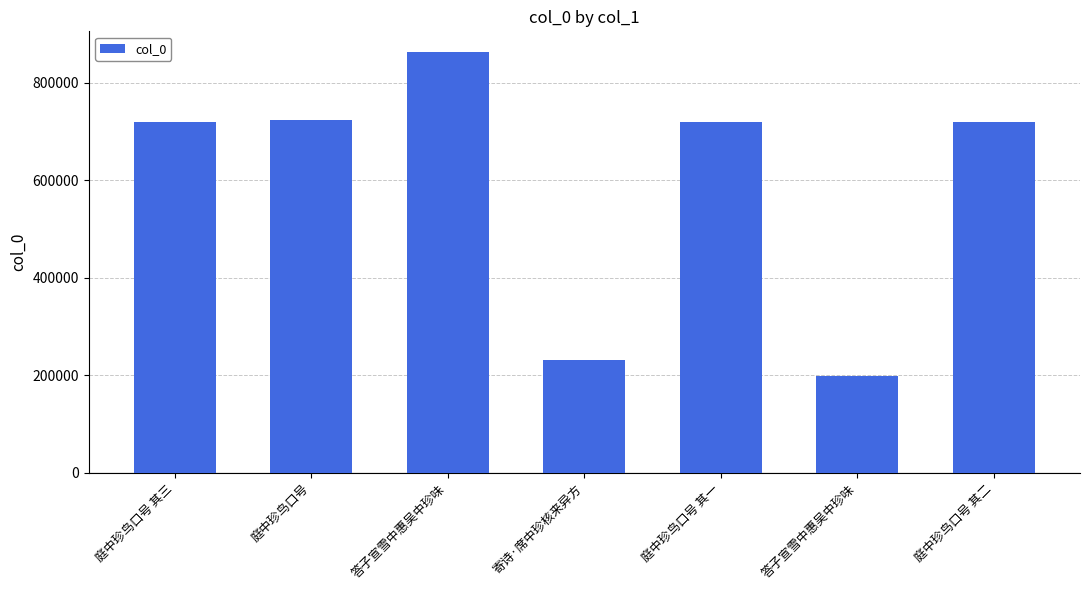

List the labels in order of value, smallest first.

答子宣雪中惠吴中珍味, 寄诗·席中珍核来异方, 庭中珍鸟口号 其一, 庭中珍鸟口号 其二, 庭中珍鸟口号 其三, 庭中珍鸟口号, 答子宣雪中惠吴中珍味